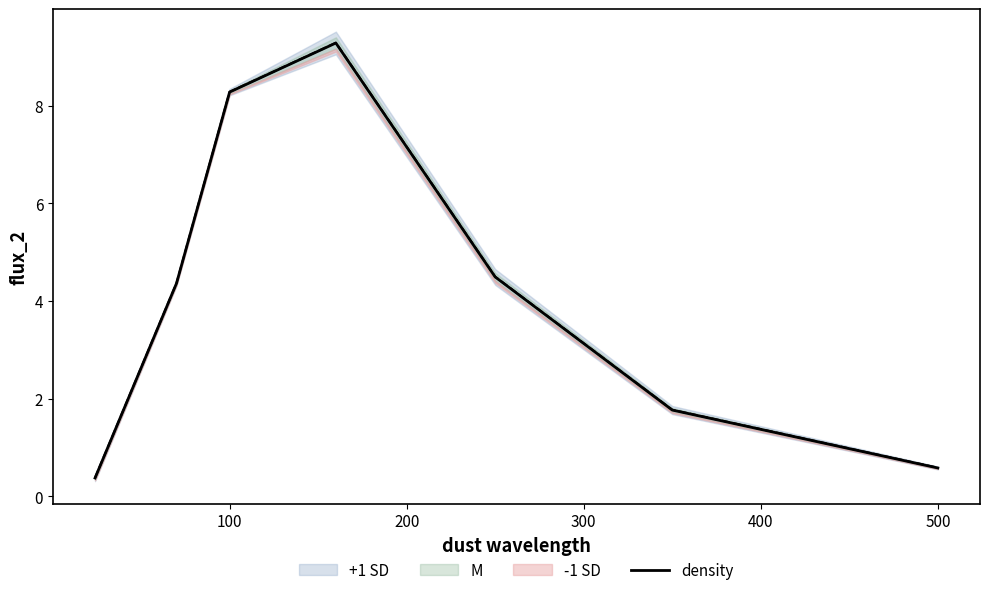

How many categories are shown in the chart?

7